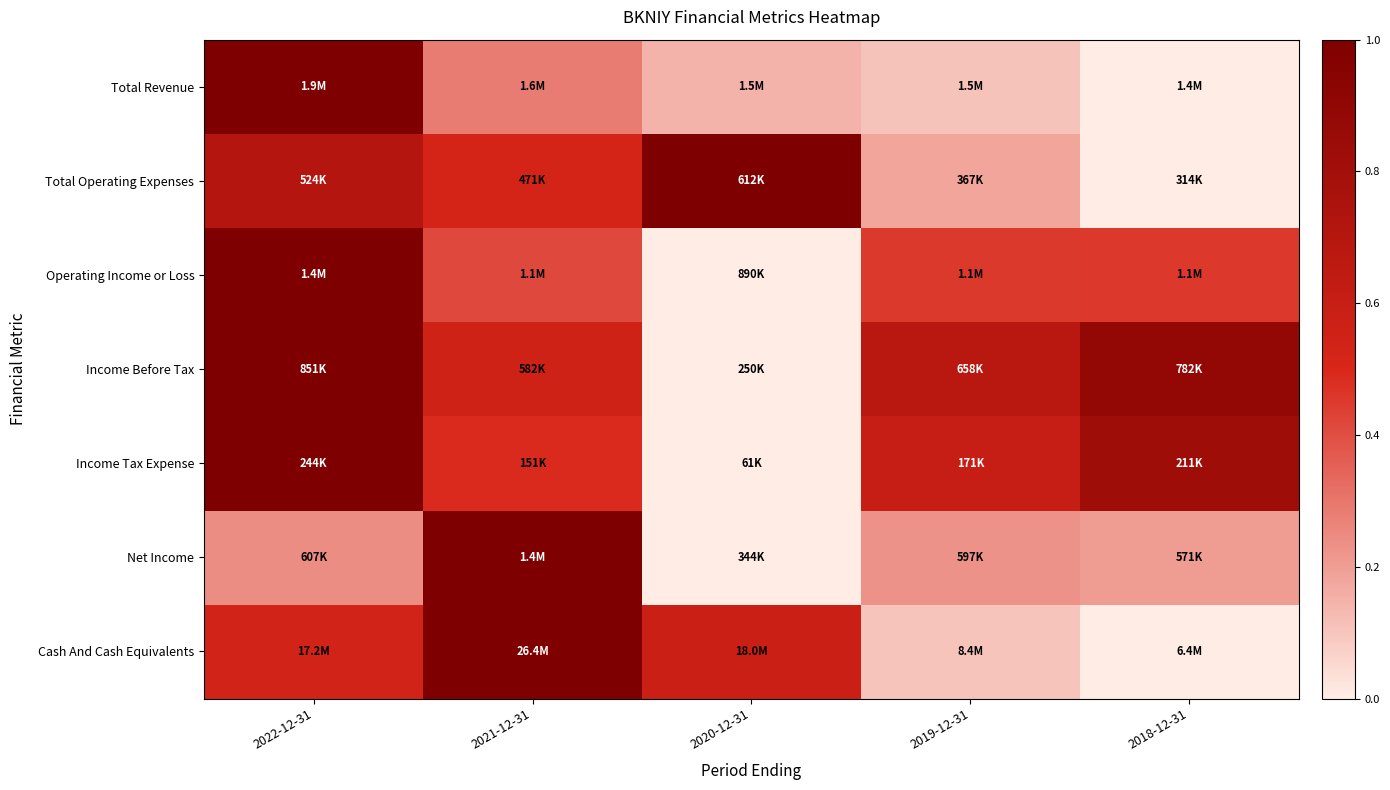

Count the number of categories in the chart.

5